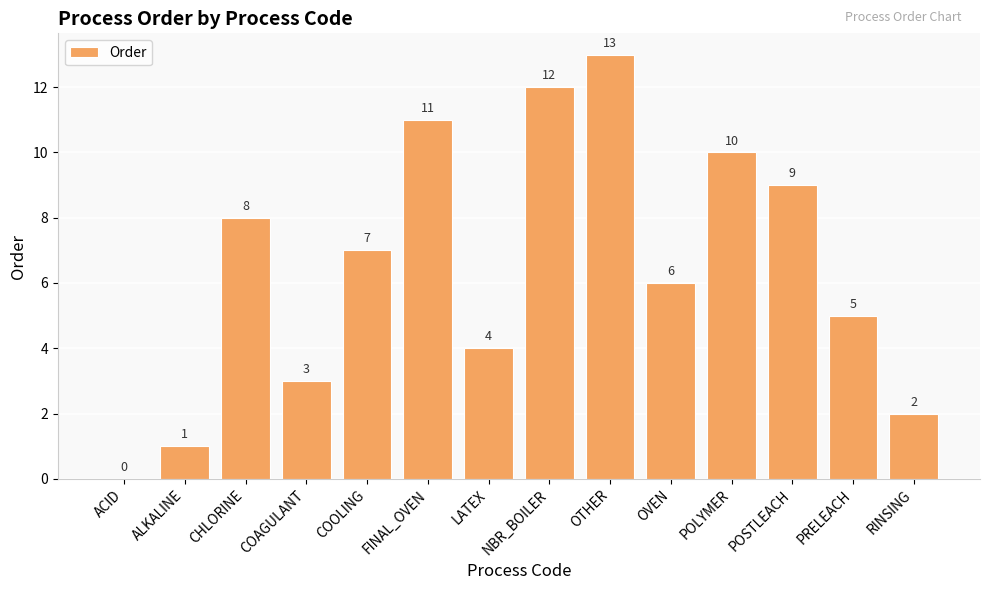

What value does the data have at FINAL_OVEN?

11